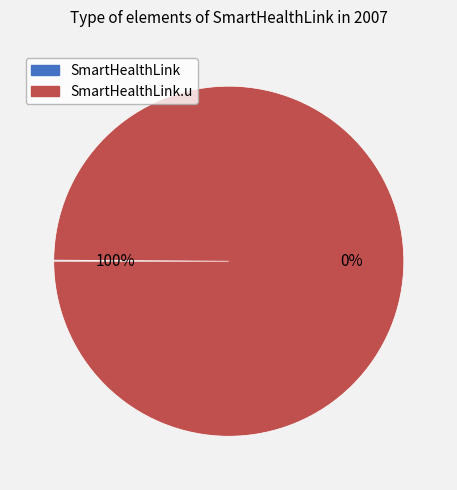

Which category accounts for the majority?

SmartHealthLink.u